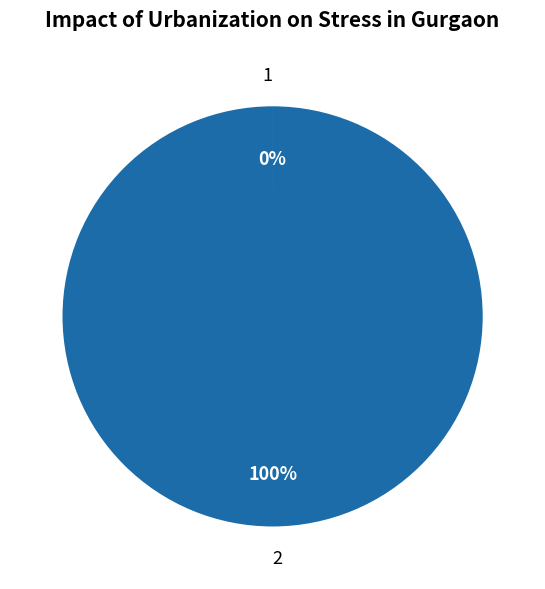

To the nearest percent, what is the average slice percentage?

50%